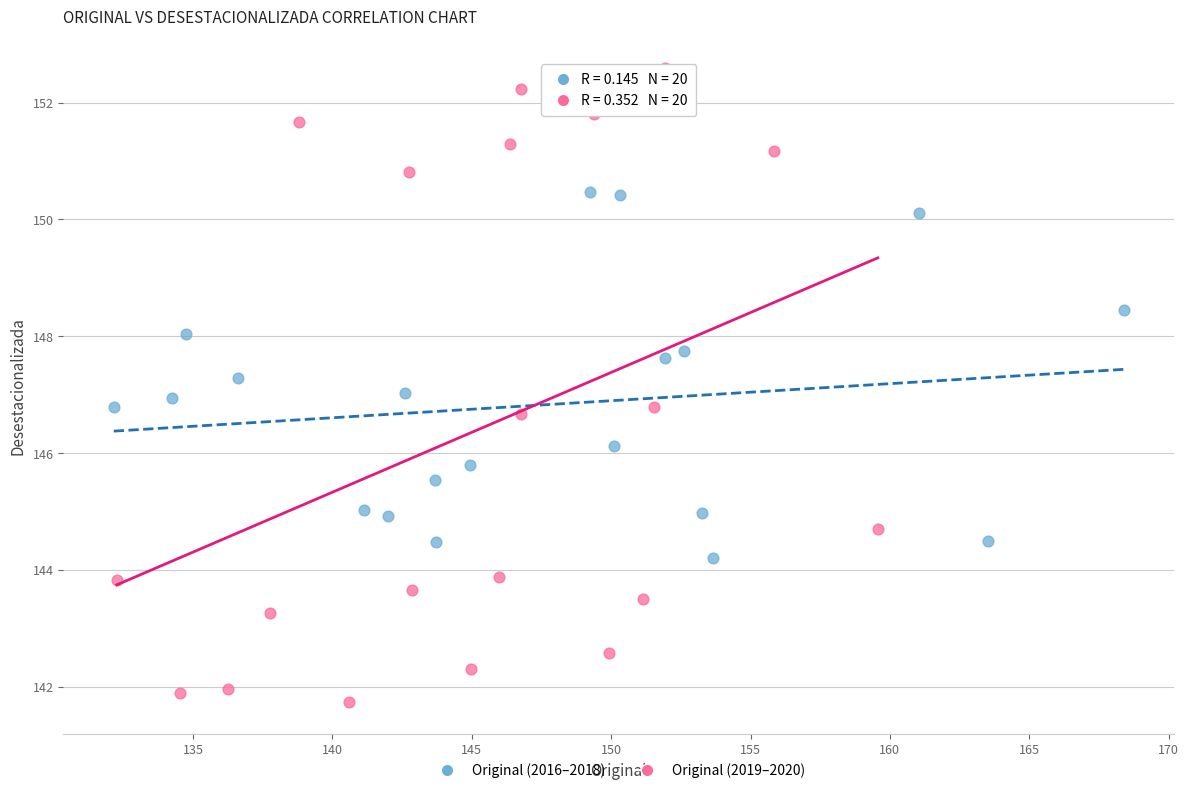

Which series reaches the maximum Y coordinate?

Original (2019–2020)